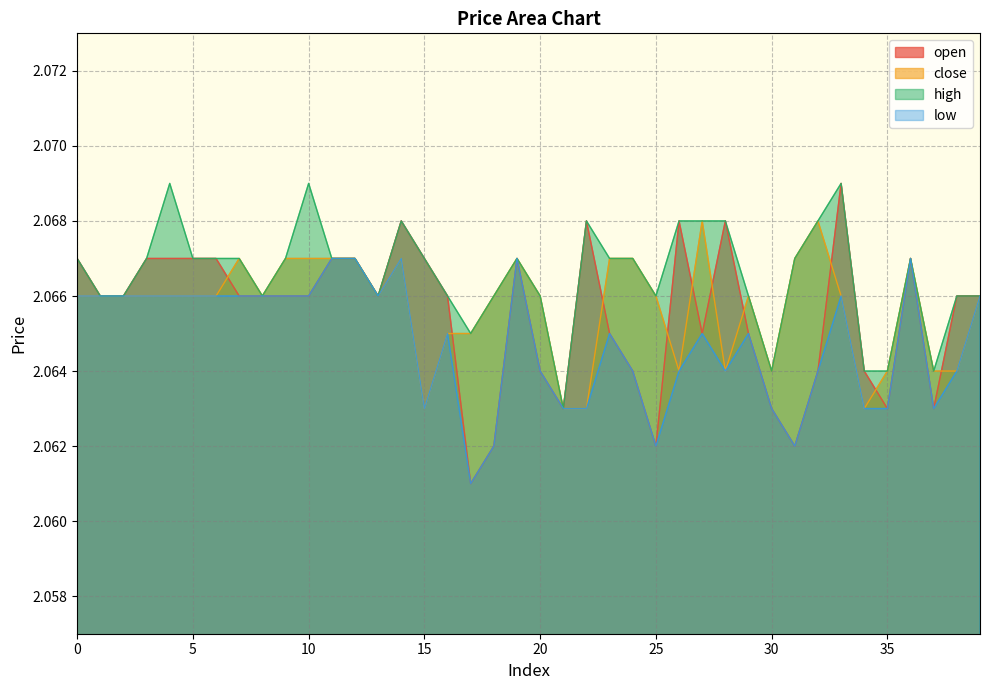

Which category has the lowest value in the low series?

17